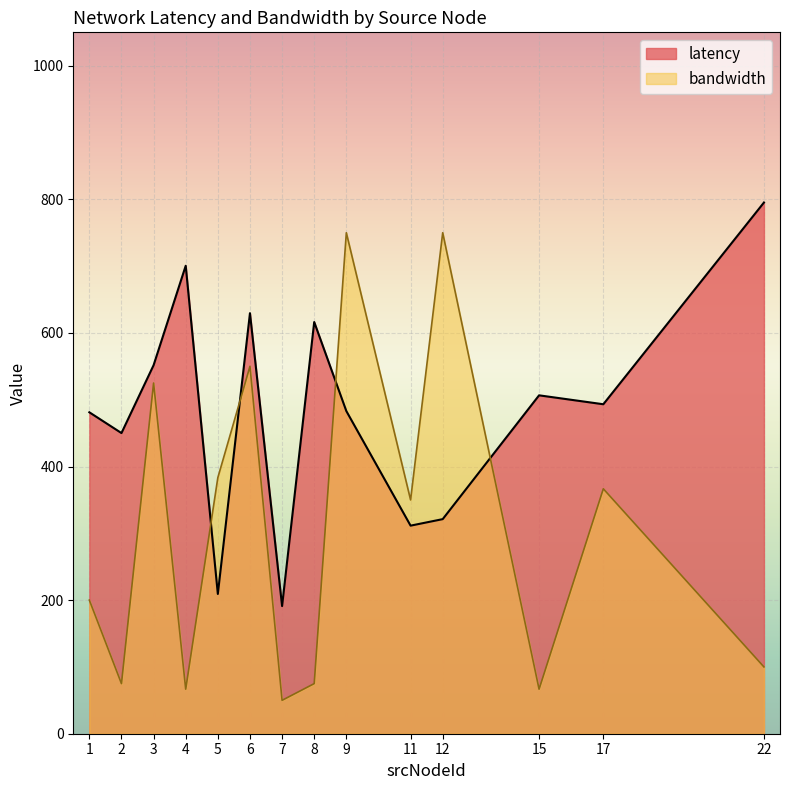

True or false: latency and bandwidth intersect in this chart.

True